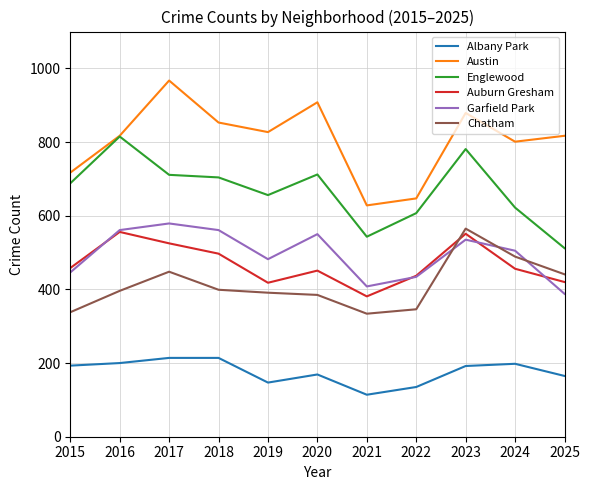

At 2017, list the series in order from smallest to largest.

Albany Park, Chatham, Auburn Gresham, Garfield Park, Englewood, Austin